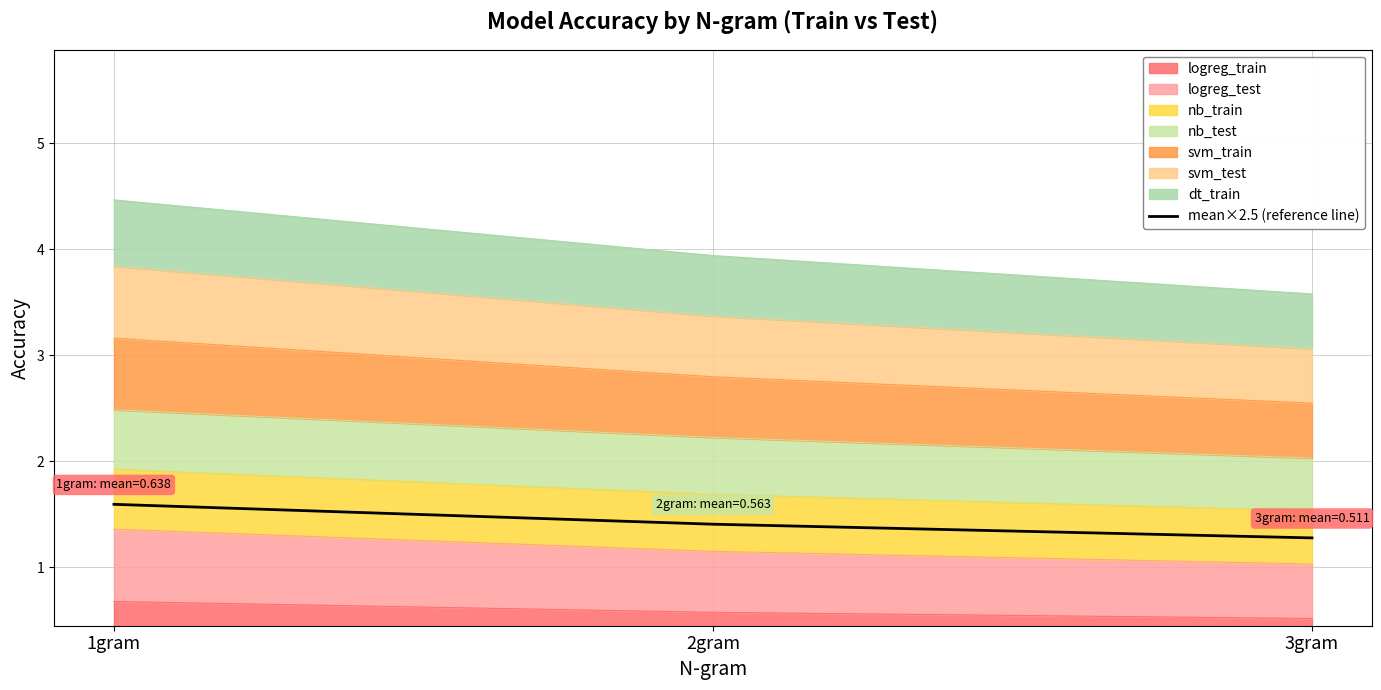

Which label corresponds to the smallest value in the chart?

3gram